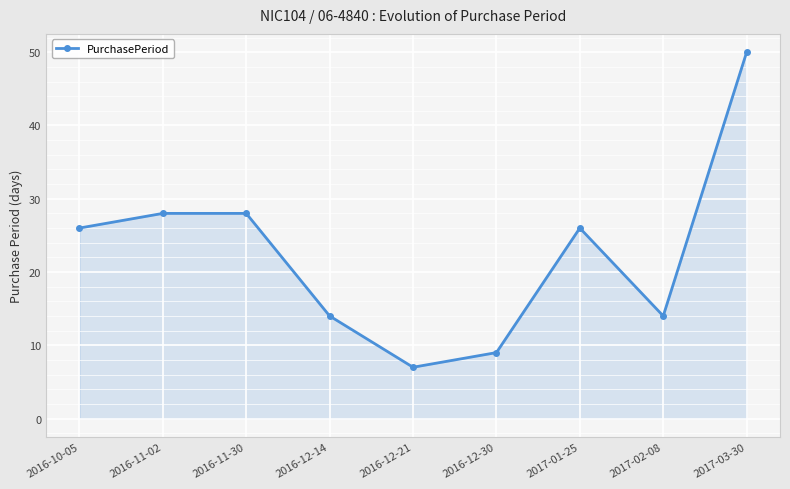

What is the sum of all values?

202